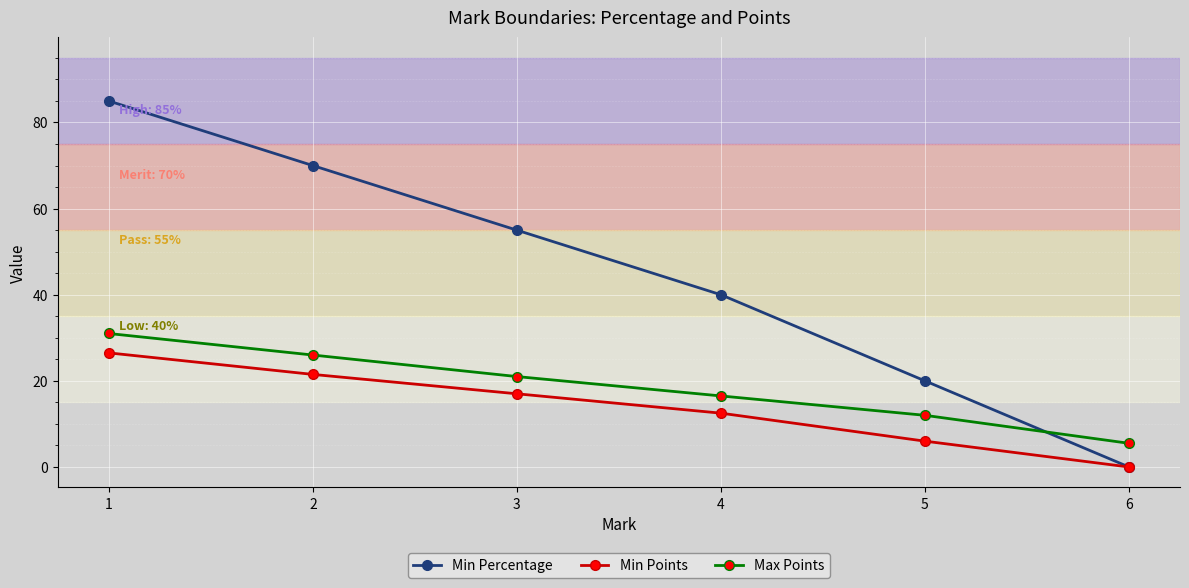

What is the value of the Min Points point at the 5th from the left?

6.0